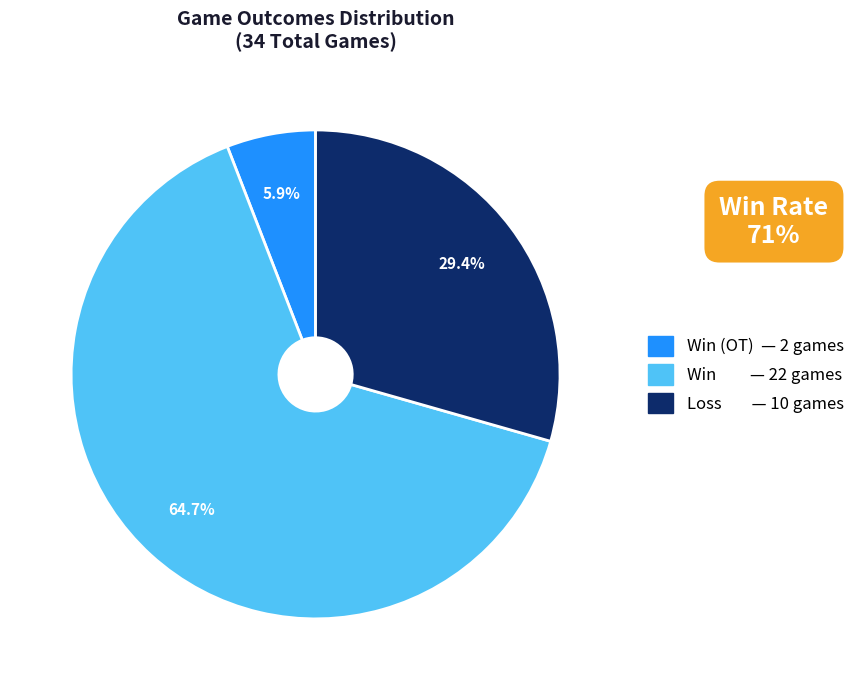

Does any single category account for the majority?

Yes